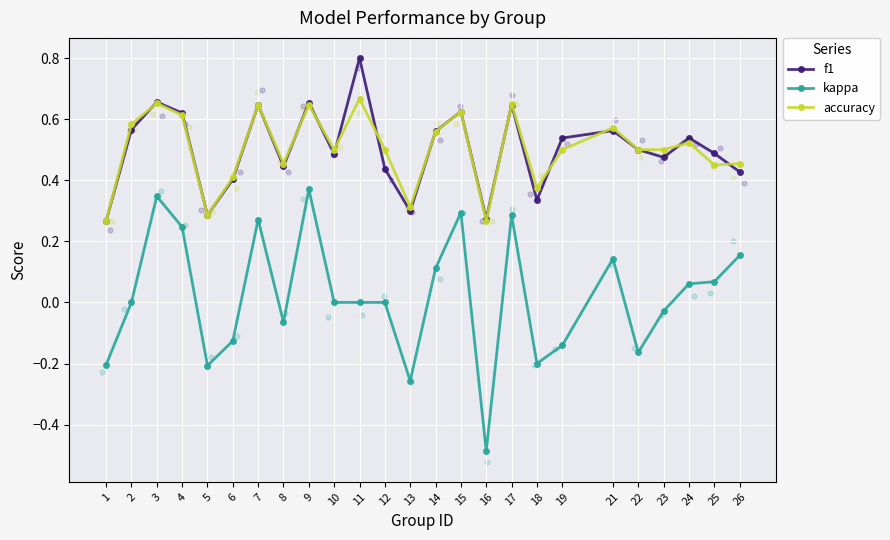

At which category is the sum across all series the highest?

9